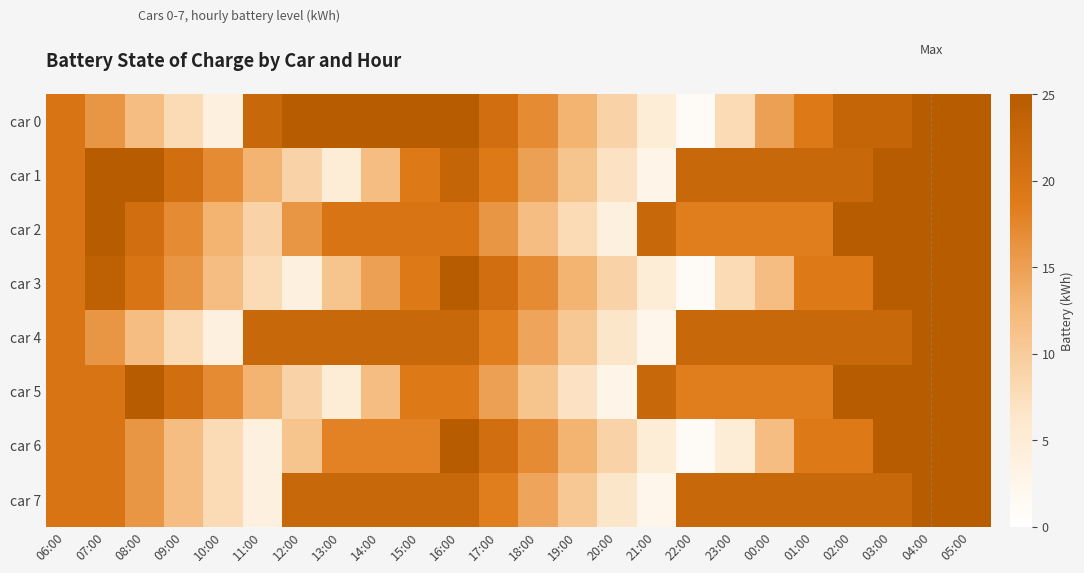

At how many categories does at least one series exceed 20?

19